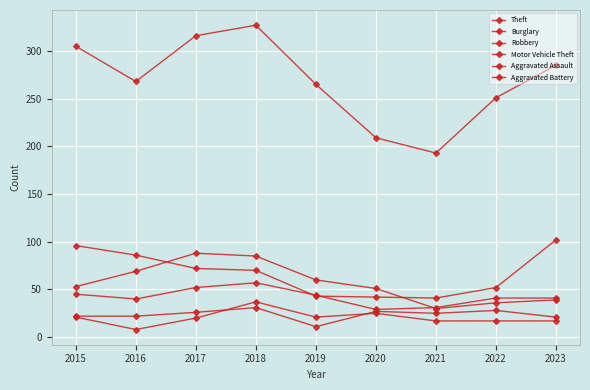

How many distinct data groups are displayed?

6